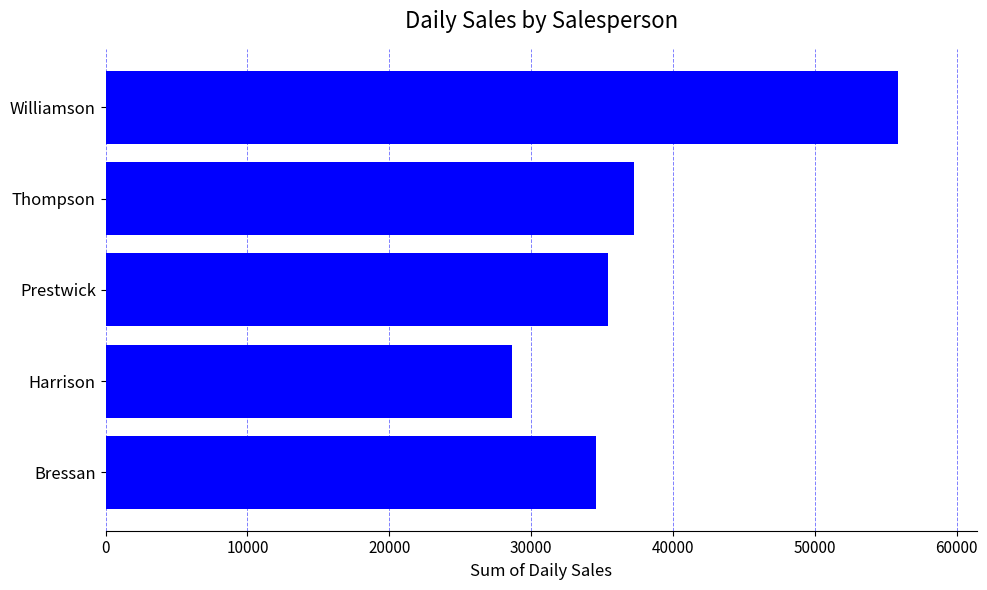

Count the number of data series in this chart.

1